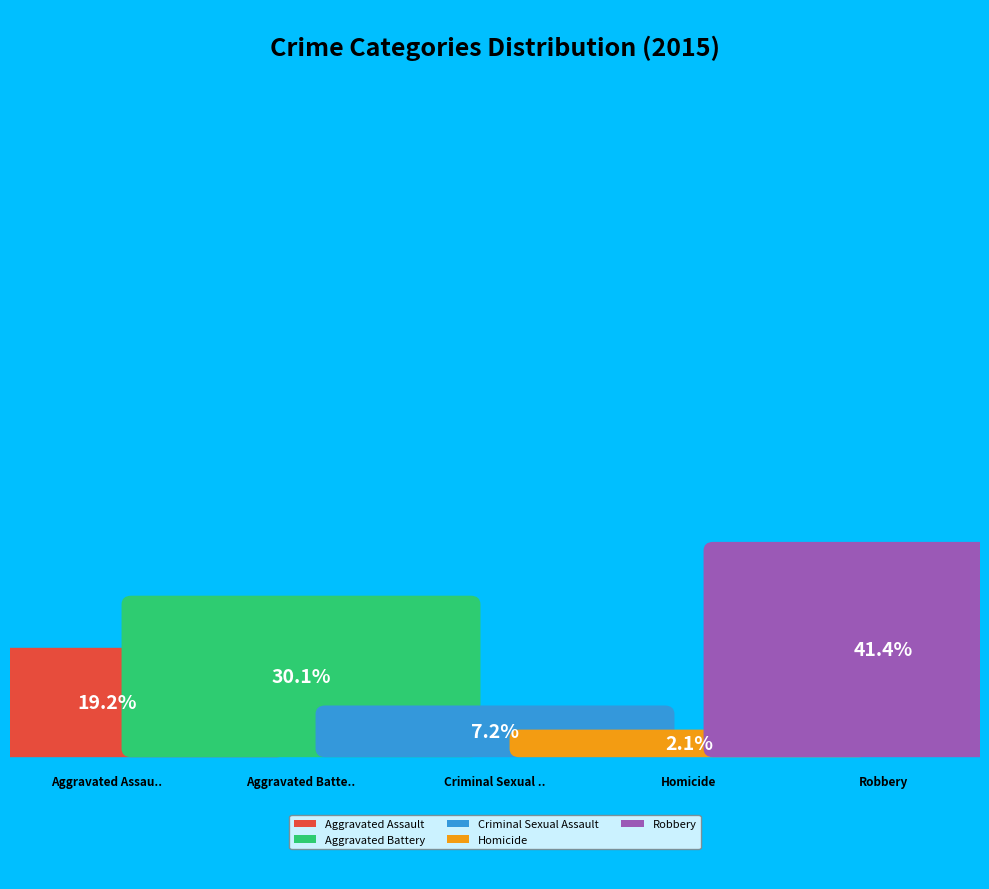

Does Criminal Sexual Assault represent more than half of the total?

No